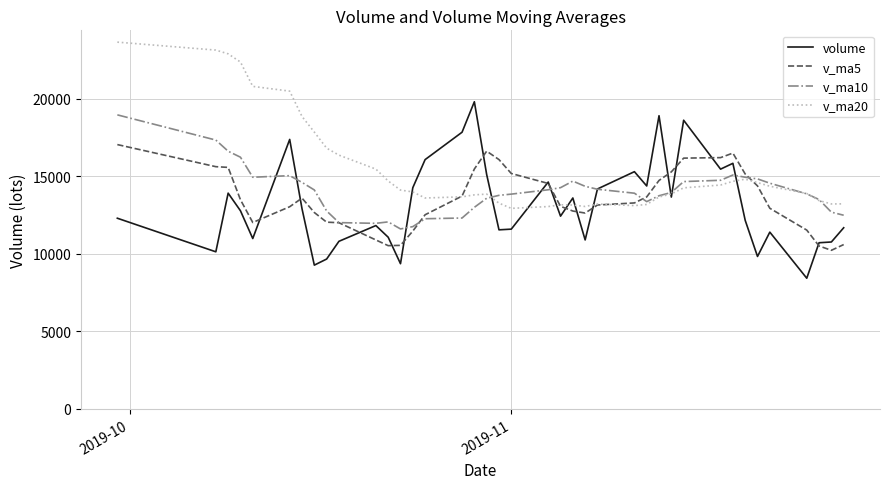

What is the average value of the v_ma10 series?

14016.1